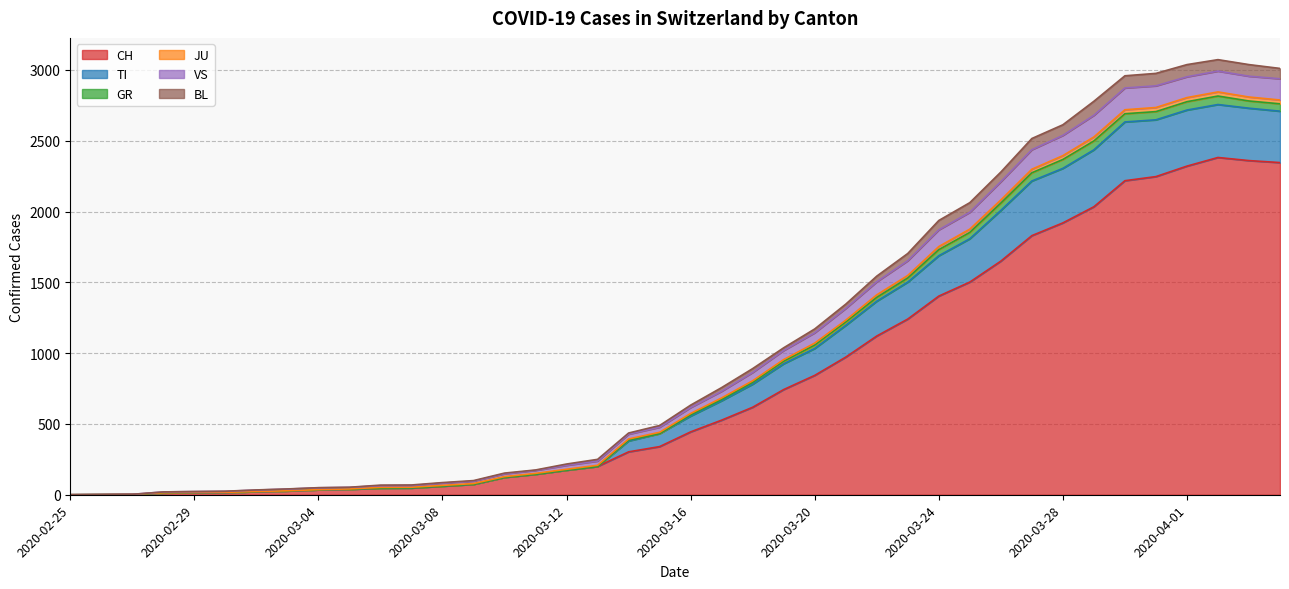

Where does the JU series first go above 574?

2020-03-17